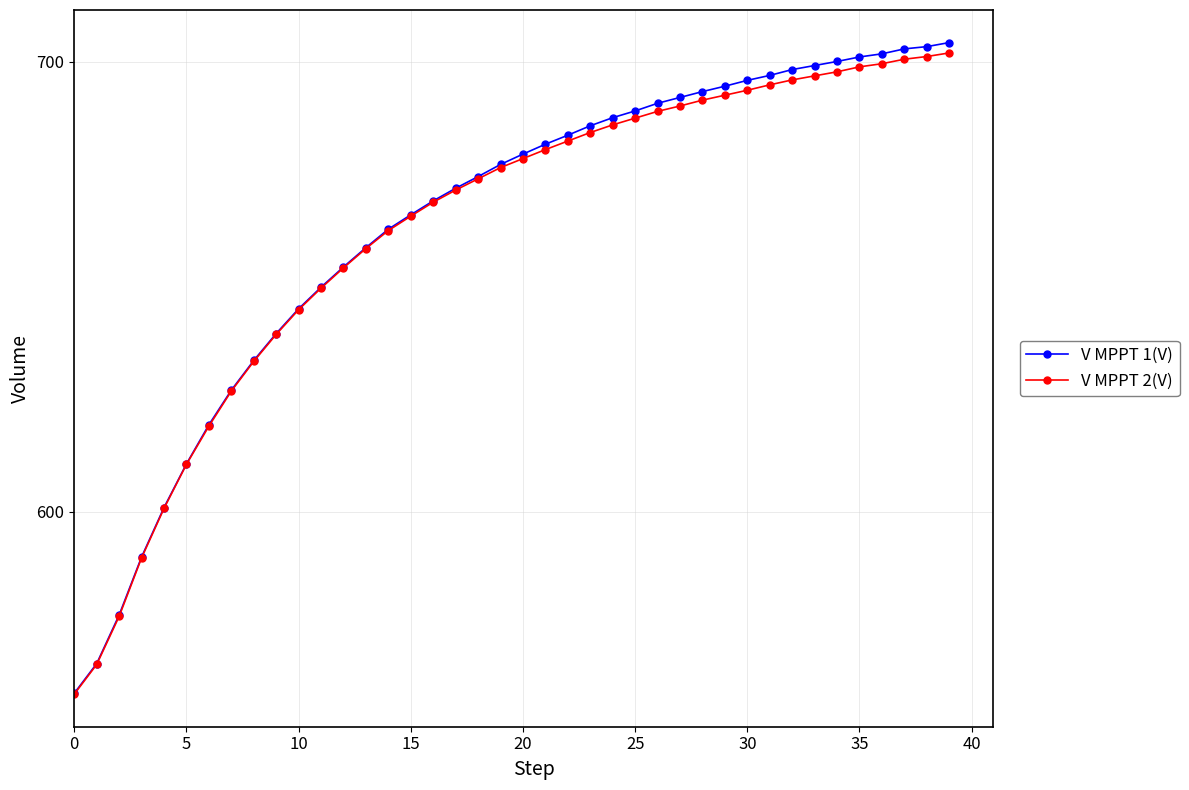

Which series has the largest range (max minus min)?

V MPPT 1(V)